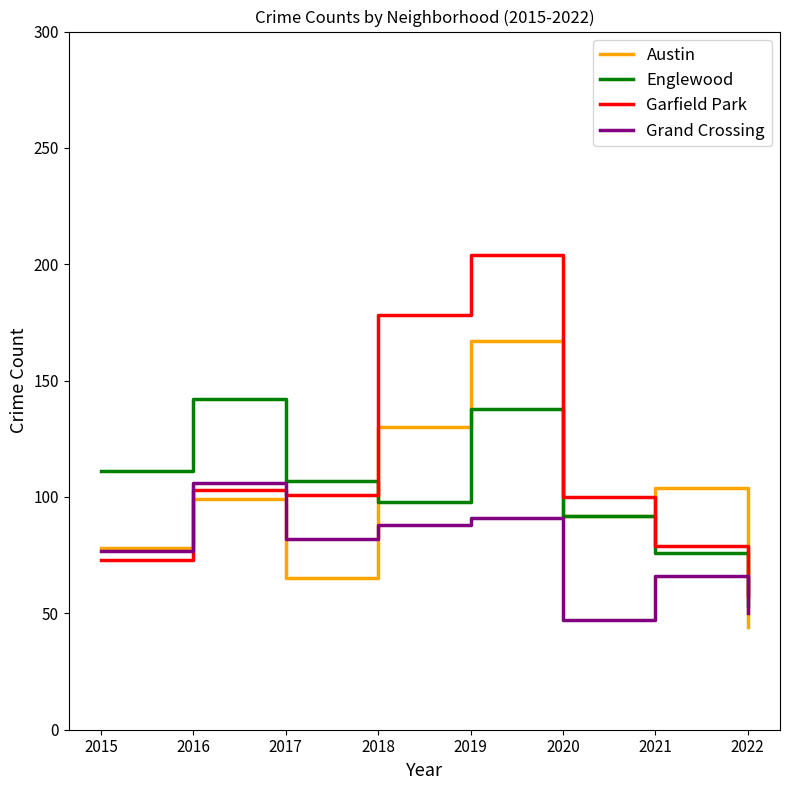

List the series in order of their peak value, lowest first.

Grand Crossing, Englewood, Austin, Garfield Park